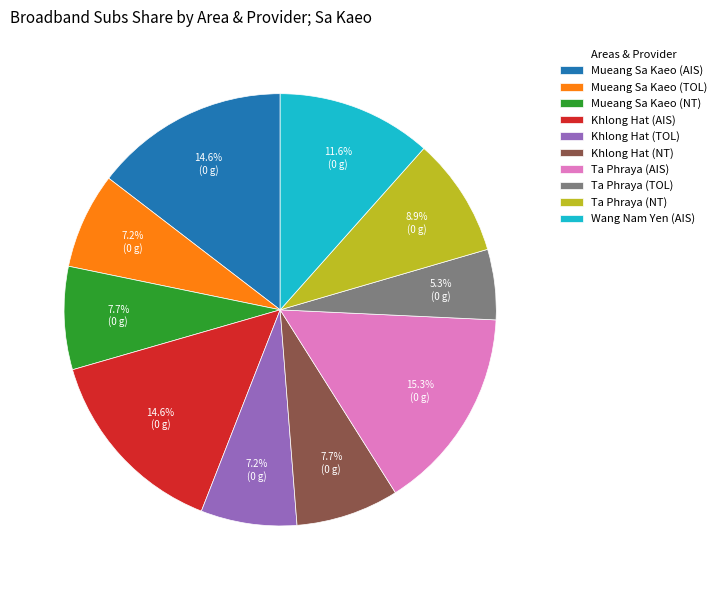

Which slice is the largest?

Ta Phraya (AIS)